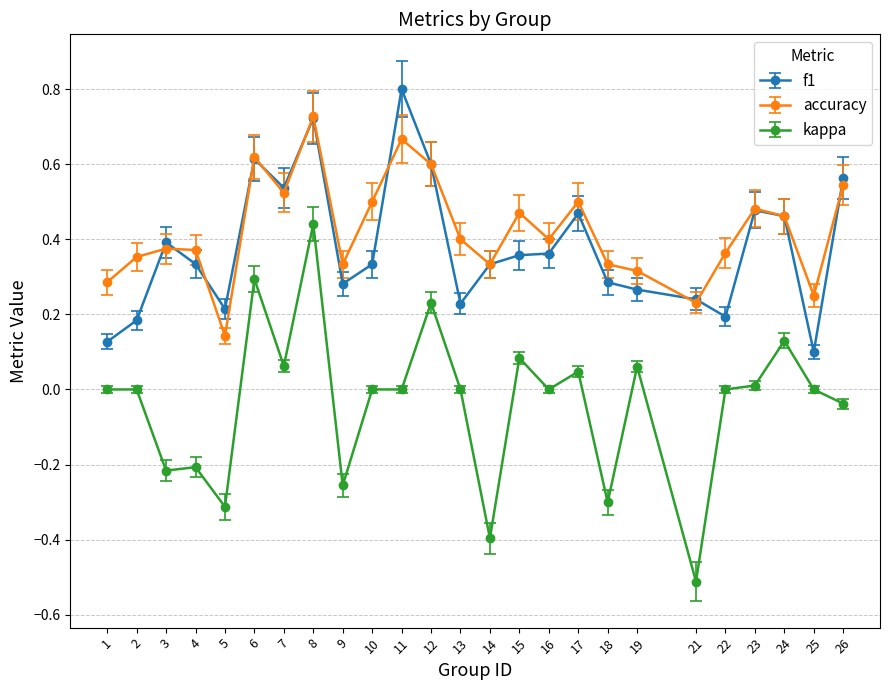

What is the greatest value displayed?

0.8